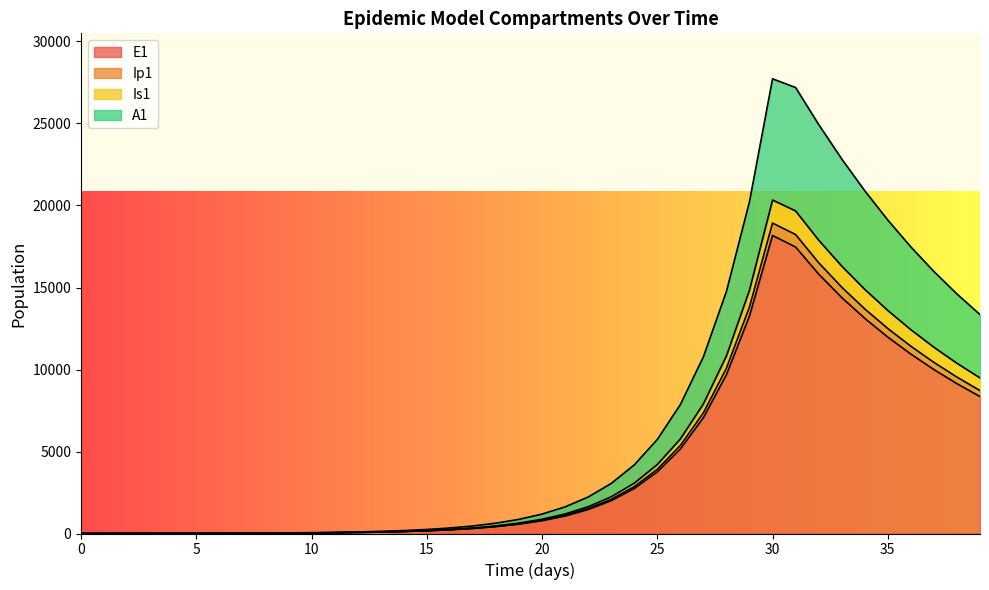

At how many categories does at least one series exceed 18271?

7